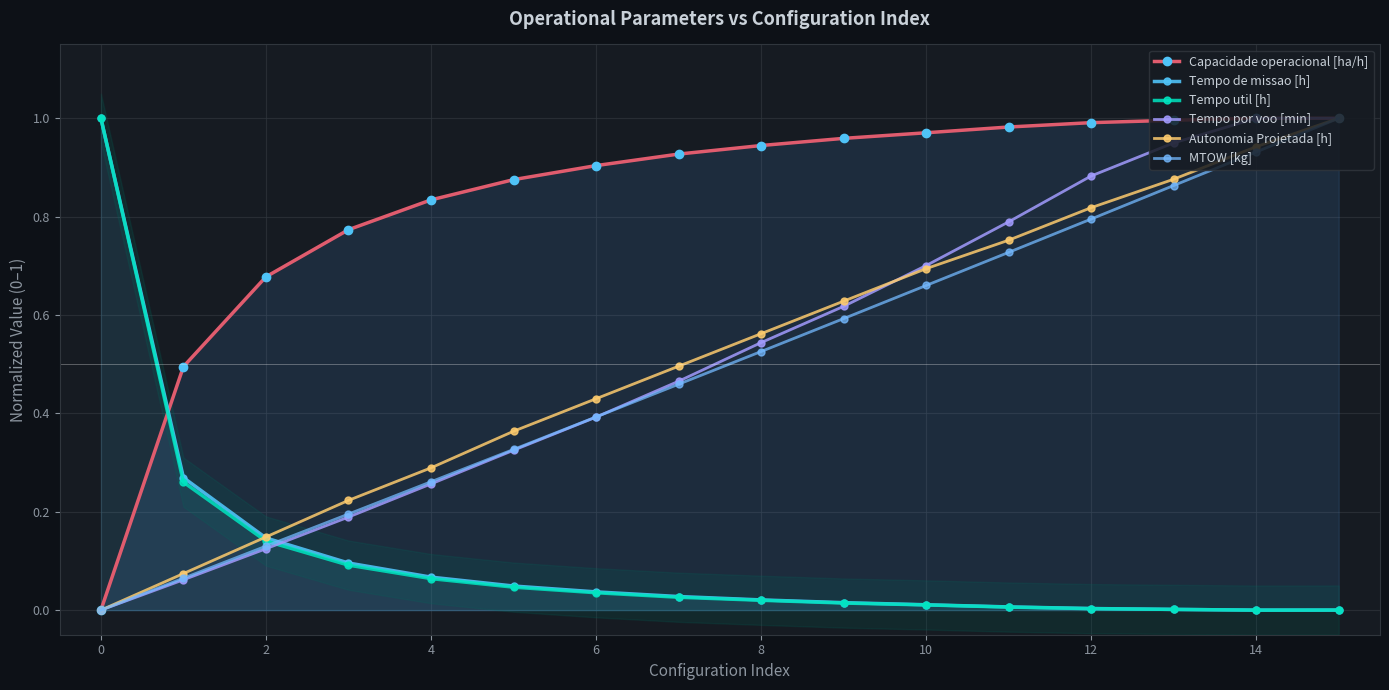

What is the difference between the highest and lowest values at 2?

0.6